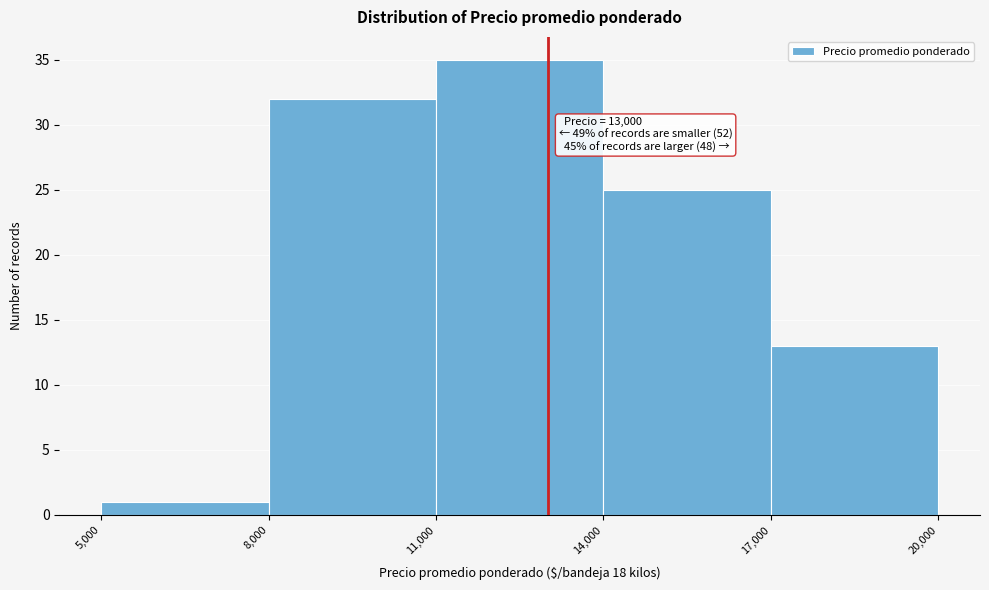

Over which range of the x-axis is the bar tallest?

11,000 to 14,000